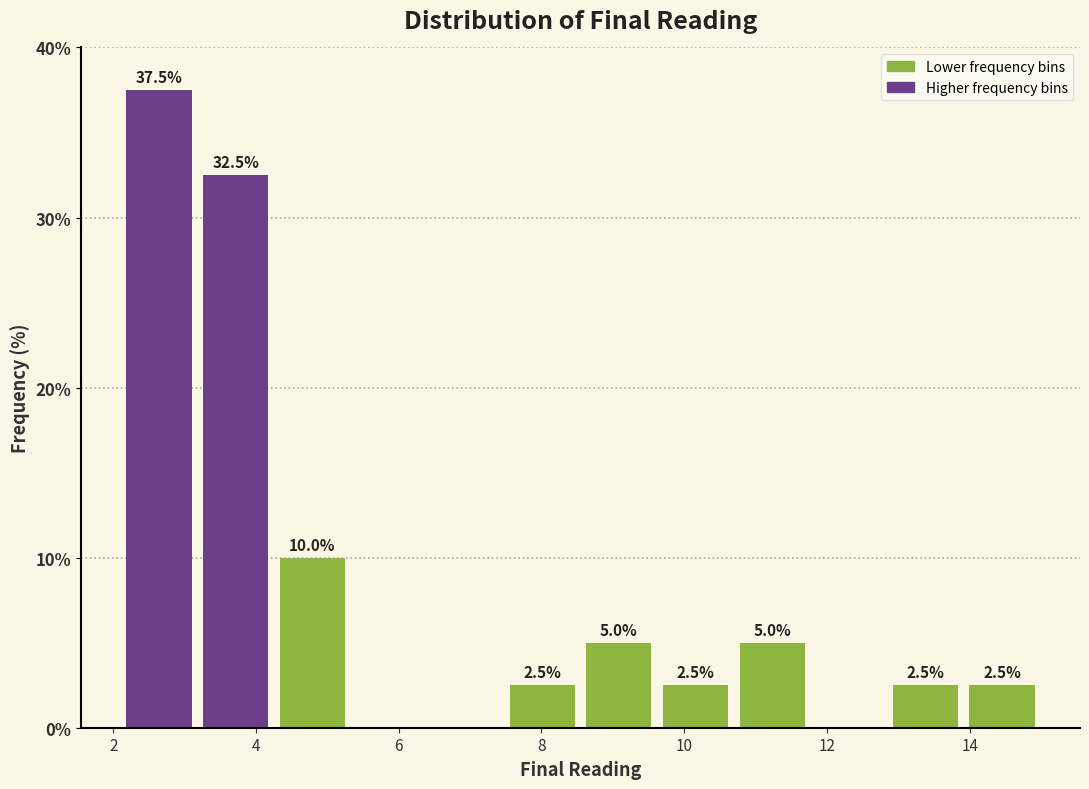

Which range on the x-axis has the tallest bar?

2.2 to 3.2